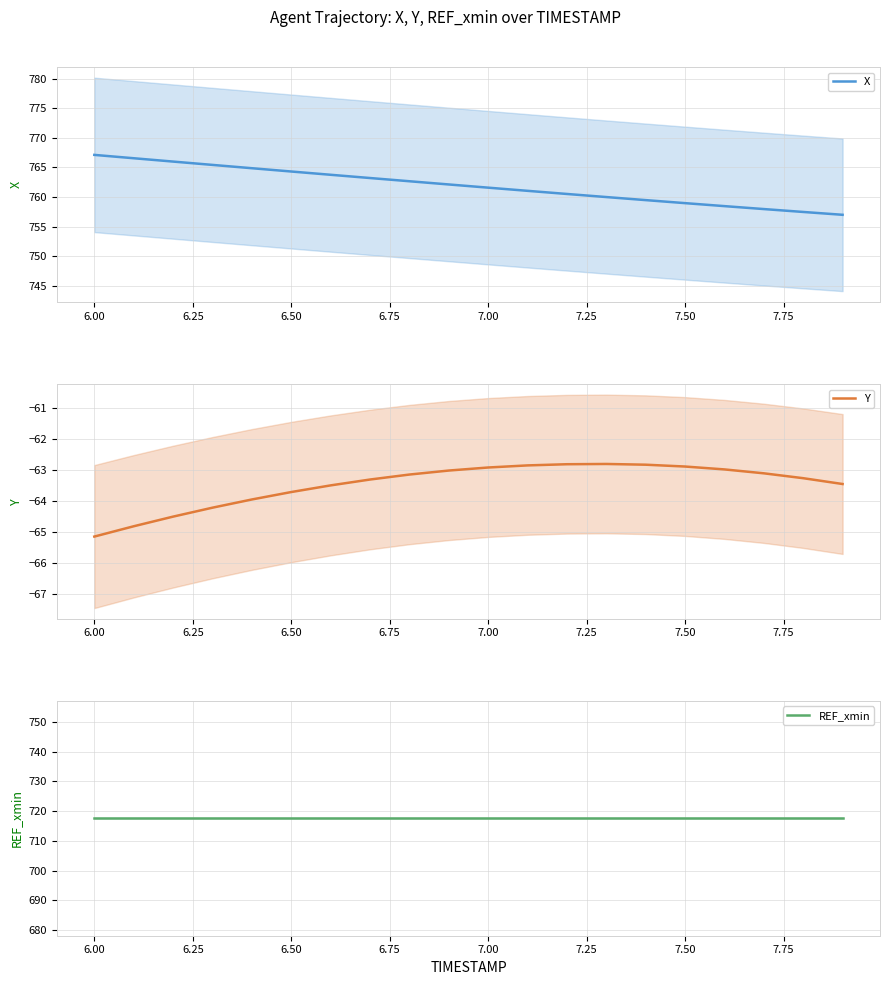

At how many categories does at least one series exceed -47?

20